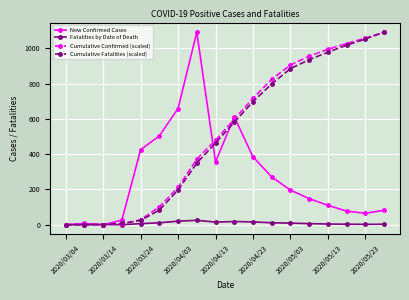

What is the value of the Cumulative Confirmed (scaled) point at the 11th from the left?

717.0